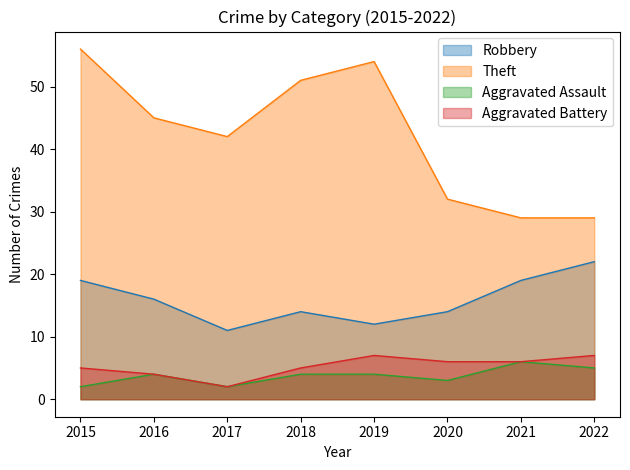

What is the maximum value shown in the chart?

56